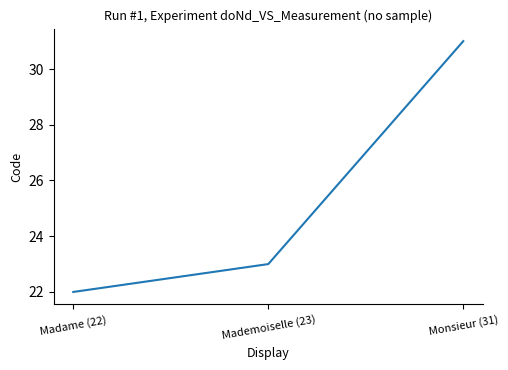

The chart shows a value of 30 at Madame (22). True or false?

False